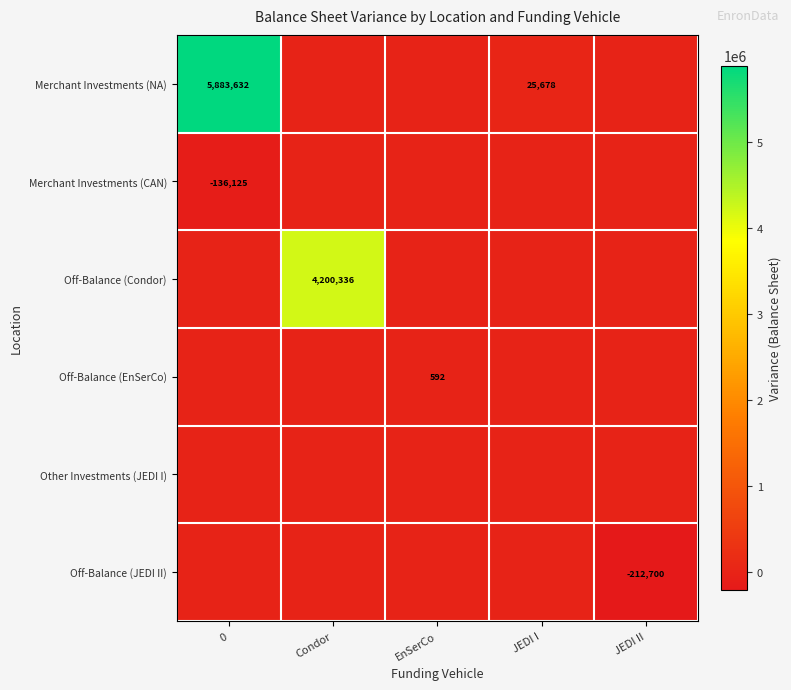

The row_0 series shows 3487767.9 at 0. True or false?

False